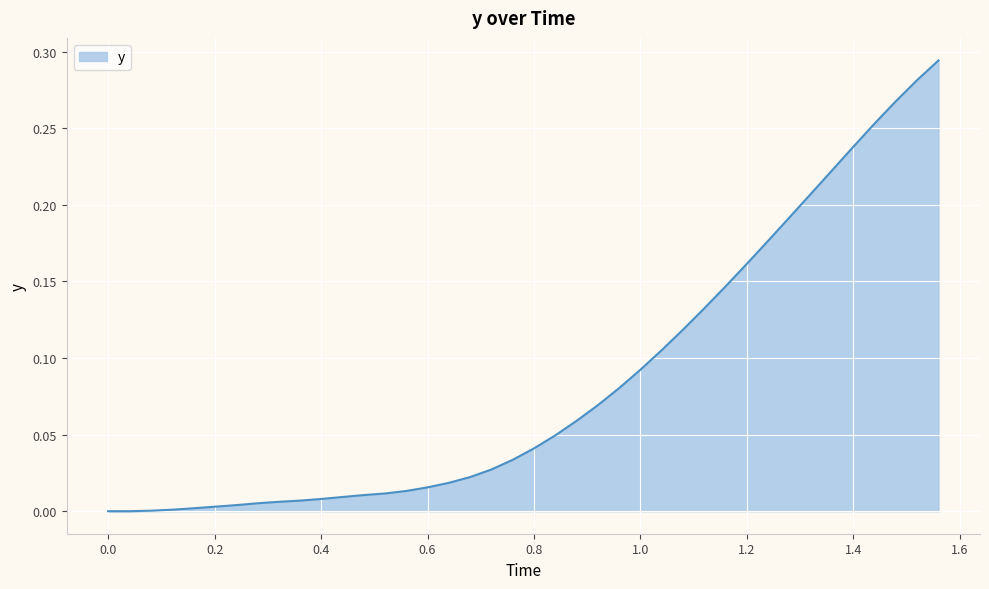

How many lines are shown in the chart?

1